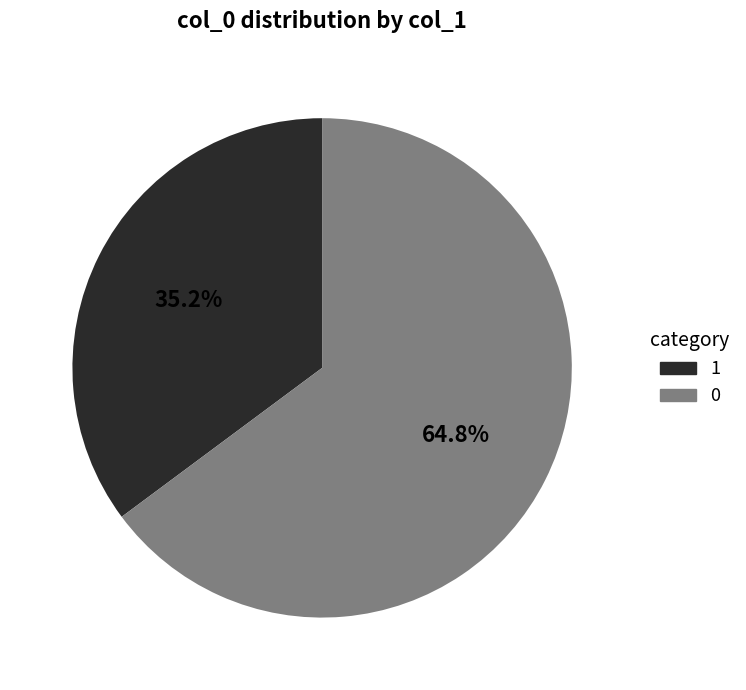

How many segments does this pie chart have?

2